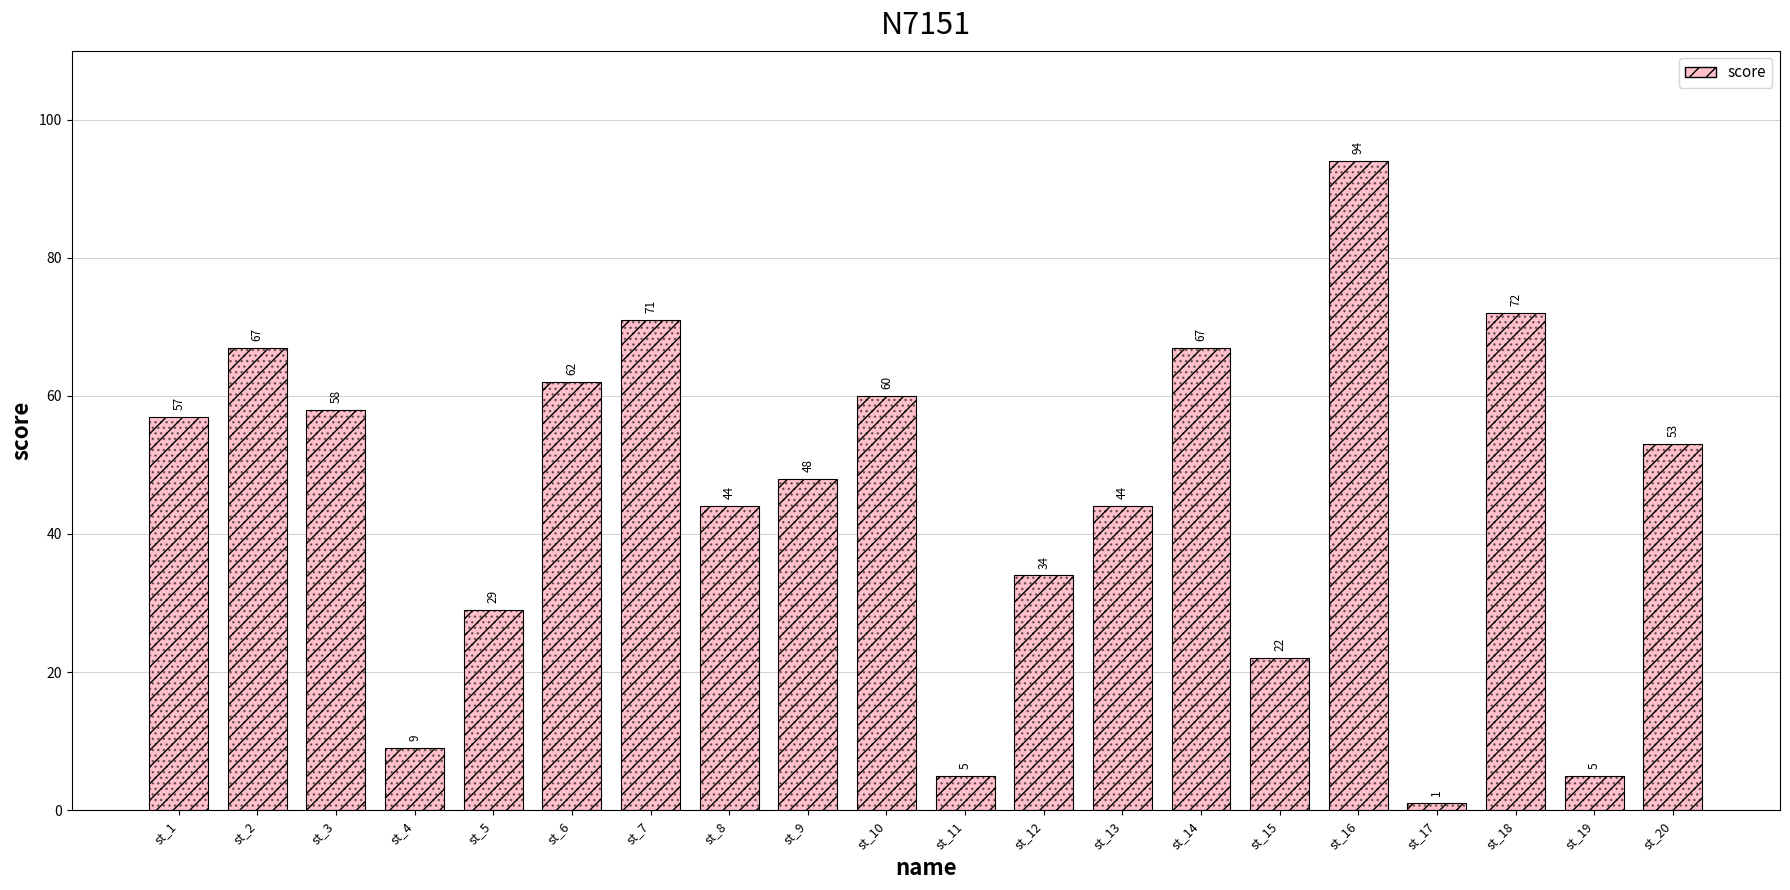

Reading left to right, transcribe all the data shown in this chart.

57	67	58	9	29	62	71	44	48	60	5	34	44	67	22	94	1	72	5	53